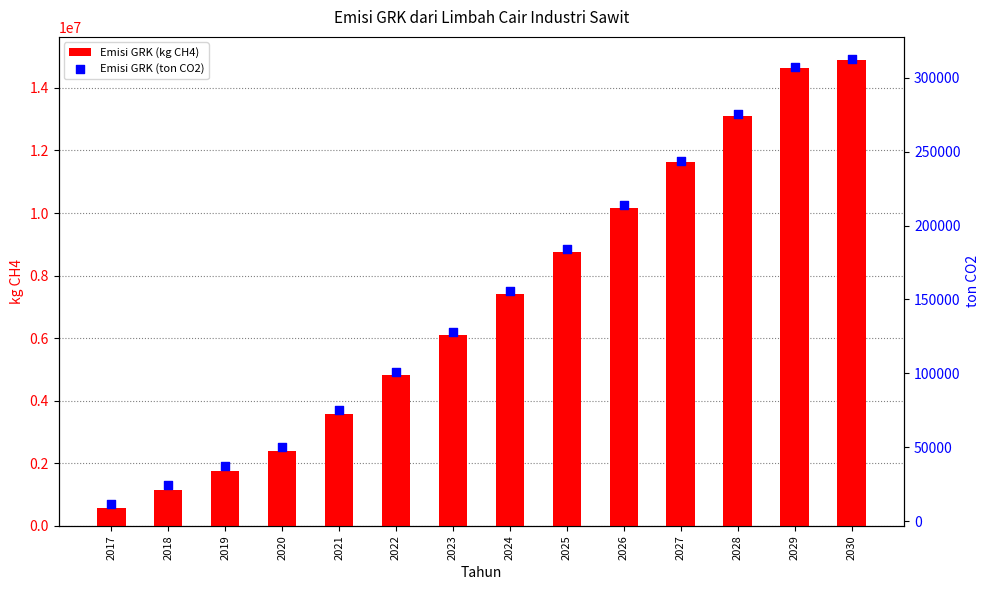

Which series contains the lowest Y value?

Emisi GRK (ton CO2)